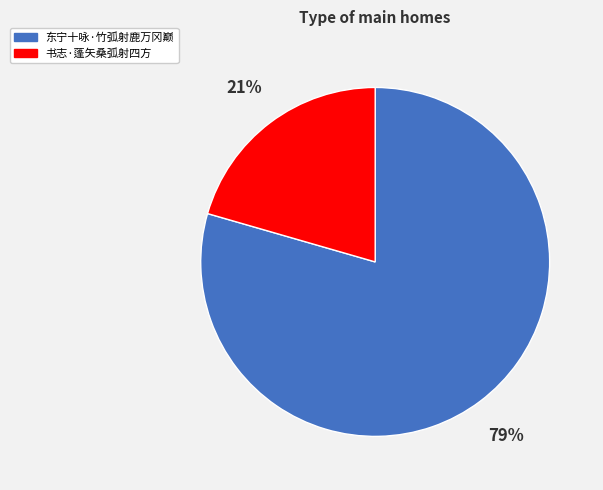

Is it true that 东宁十咏·竹弧射鹿万冈巅 is 90% of the pie?

False